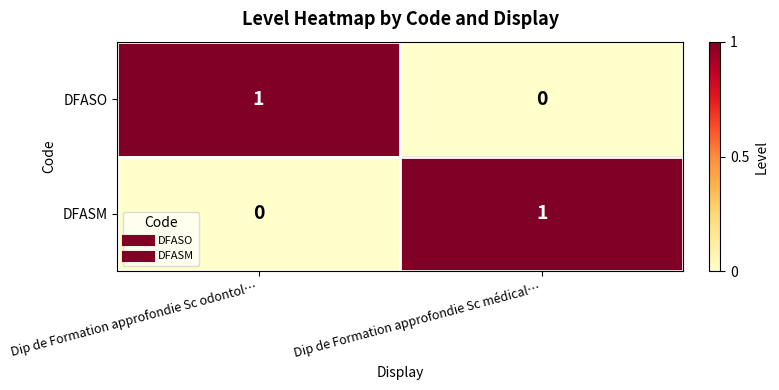

Where is DFASO nearest to the value 0?

Dip de Formation approfondie Sc médical…